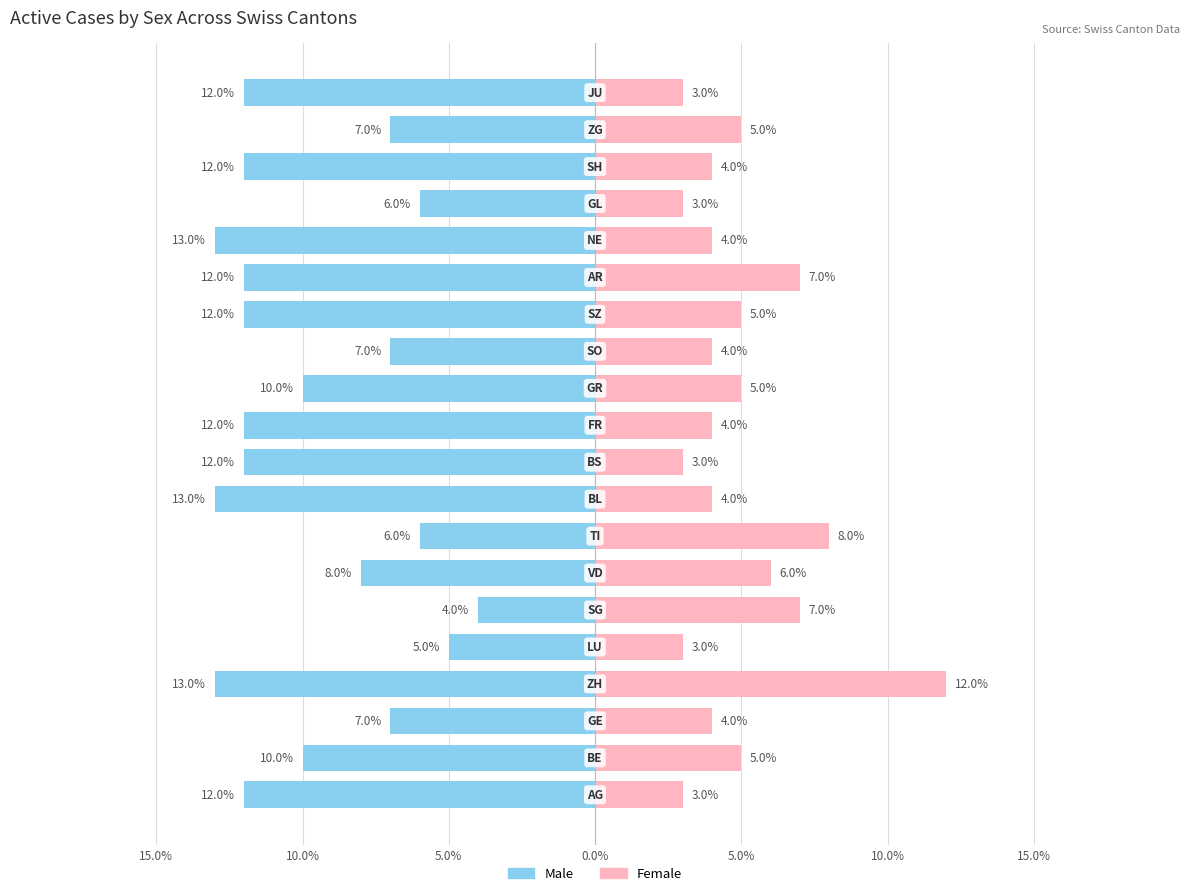

Reading right to left, list all the values displayed in this chart.

Male: -12	-7	-12	-6	-13	-12	-12	-7	-10	-12	-12	-13	-6	-8	-4	-5	-13	-7	-10	-12
Female: 3	5	4	3	4	7	5	4	5	4	3	4	8	6	7	3	12	4	5	3